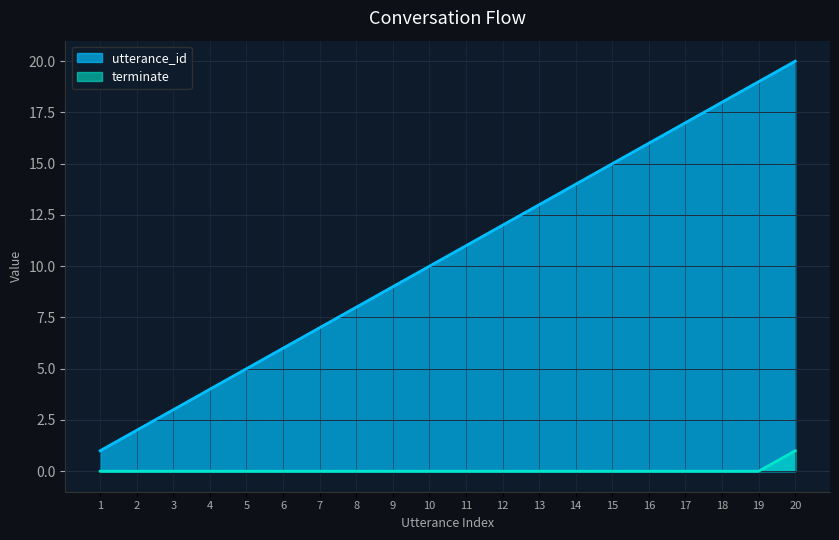

Which category has the lowest value in the terminate series?

1